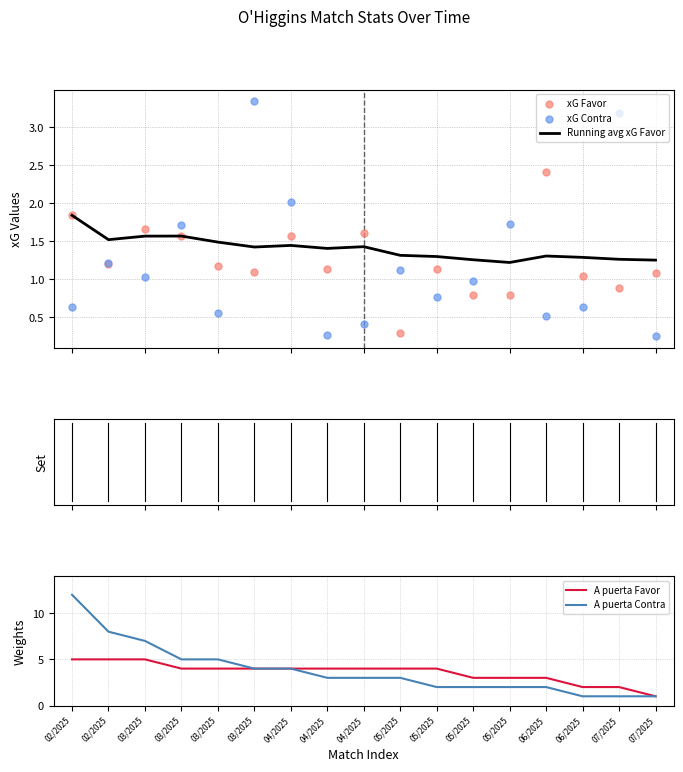

At which category is the sum across all series the highest?

02/2025